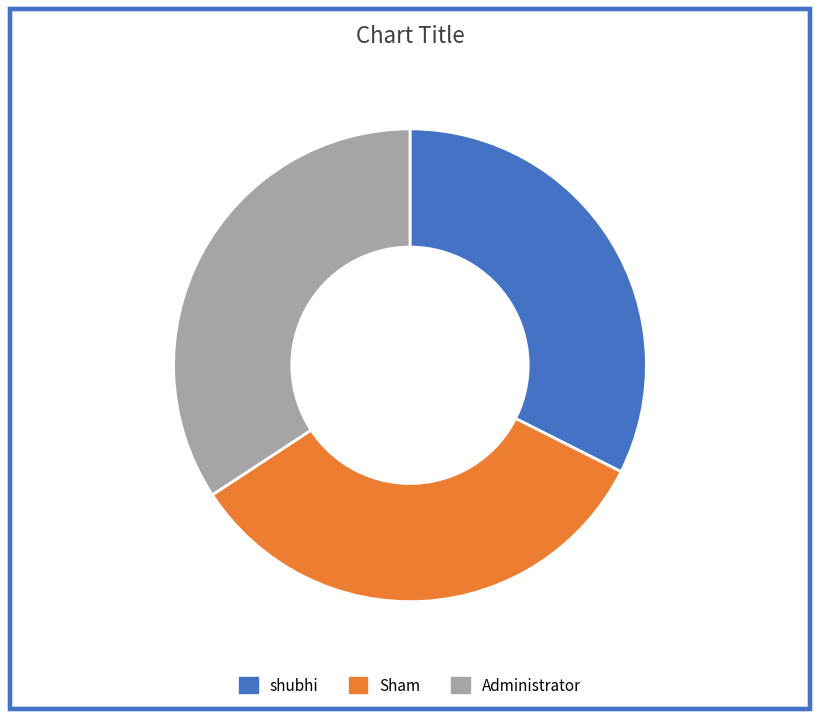

Which slice is the smallest?

shubhi